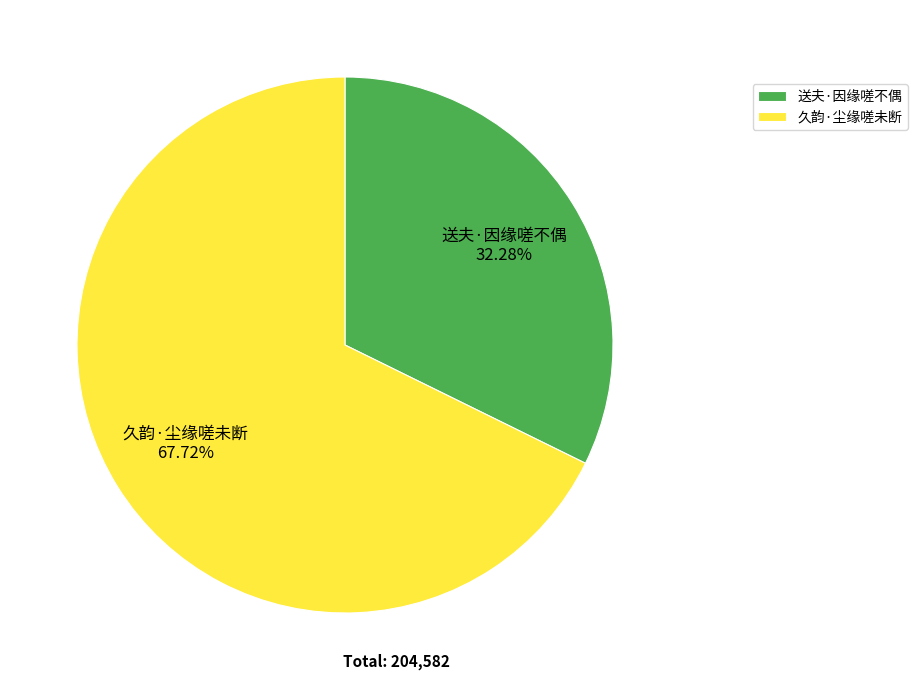

Is it true that 久韵·尘缘嗟未断 is 75% of the pie?

False